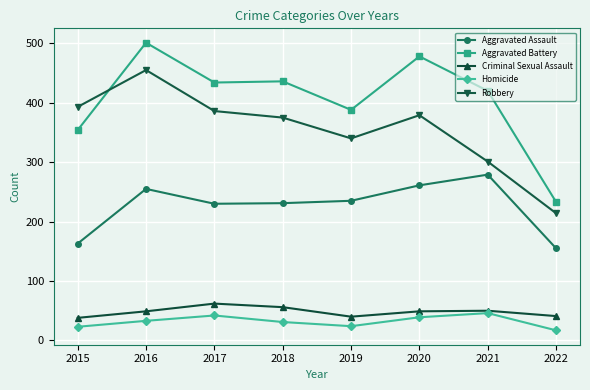

Which series has the largest range (max minus min)?

Aggravated Battery